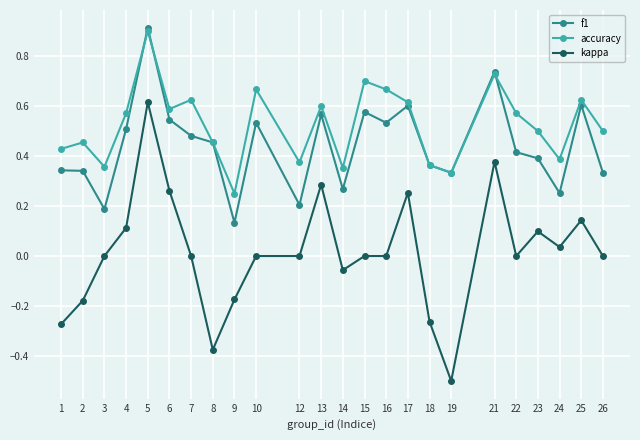

How many interior local peaks does the accuracy series have?

8